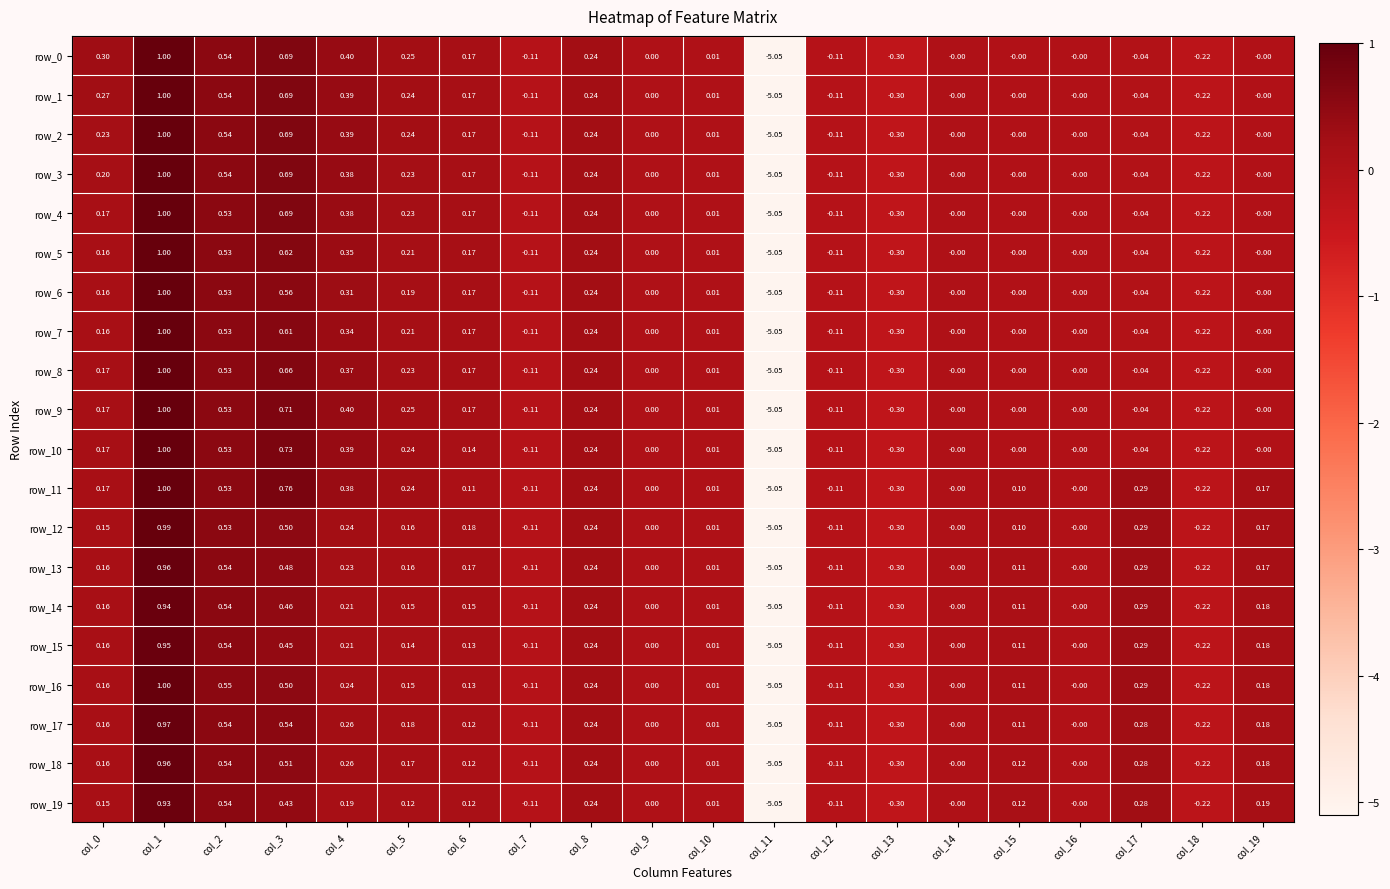

Is the value of row_7 at col_11 greater than the value of row_18 at col_3?

No